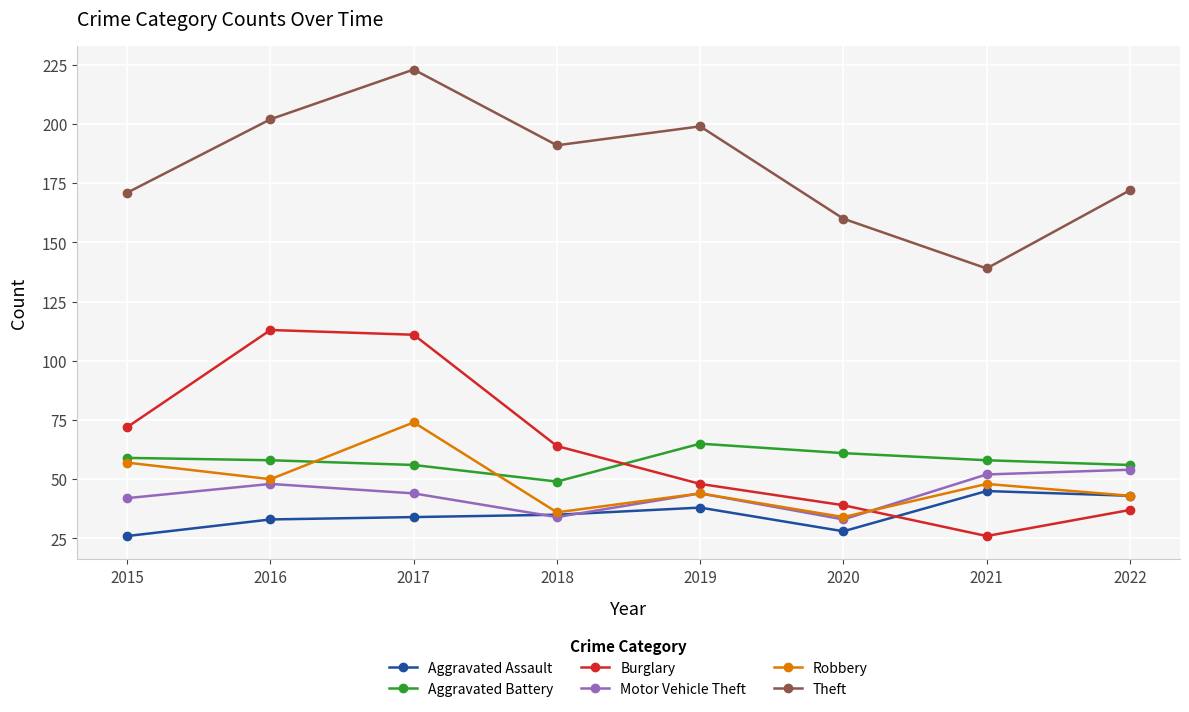

The Burglary series shows 113 at 2016. True or false?

True